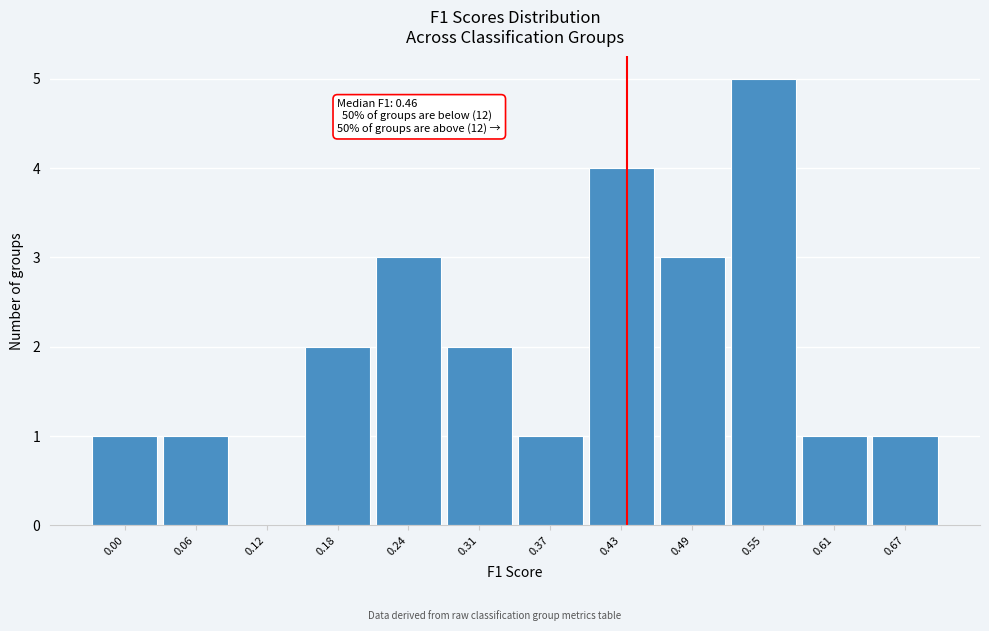

Reading right to left, list all the values displayed in this chart.

0.67=1	0.61=1	0.55=5	0.49=3	0.43=4	0.37=1	0.31=2	0.24=3	0.18=2	0.12=0	0.06=1	0.00=1